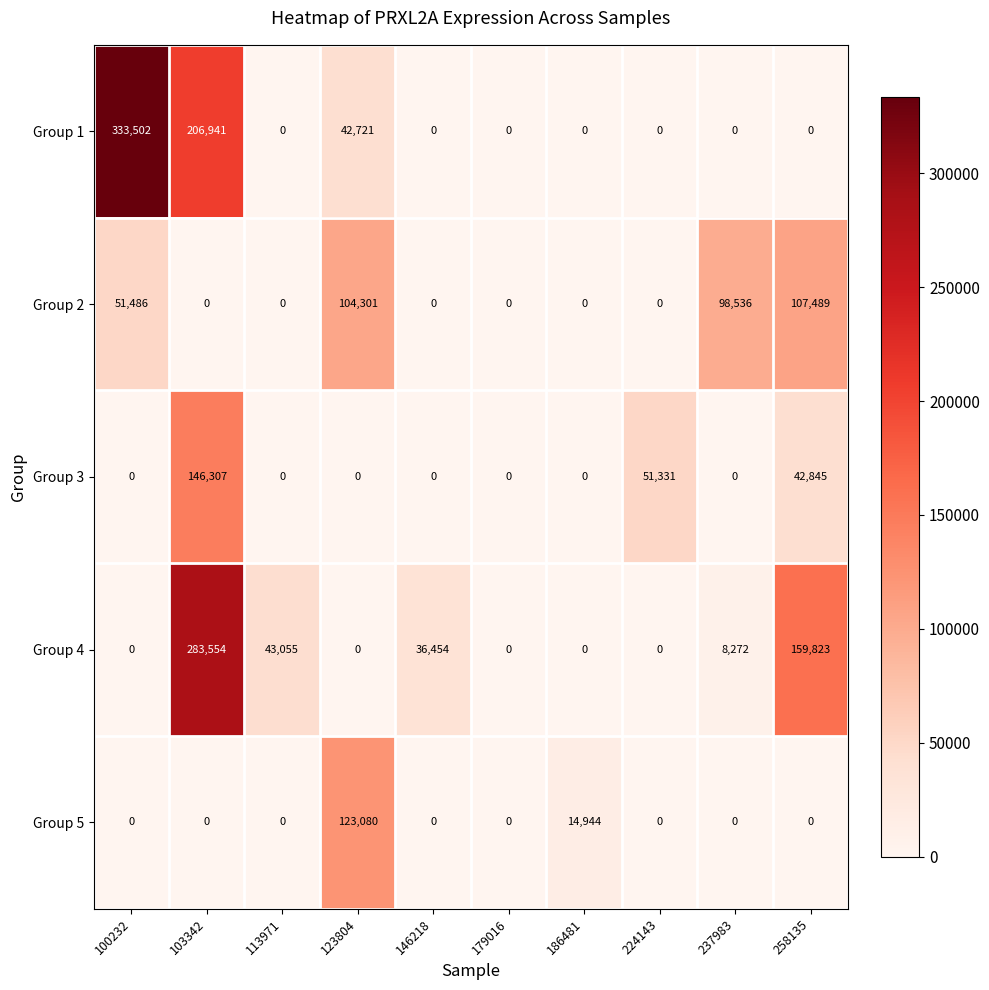

What is the maximum value shown in the chart?

333502